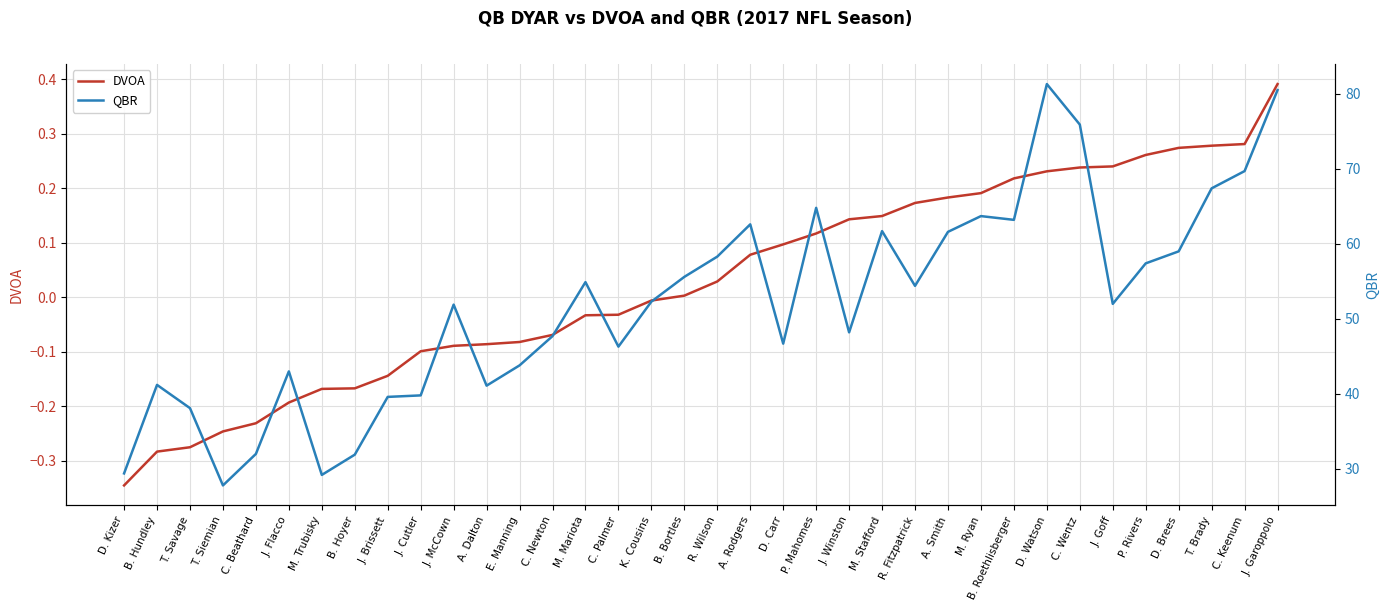

What is the difference between the maximum and minimum values in the QBR series?

53.5